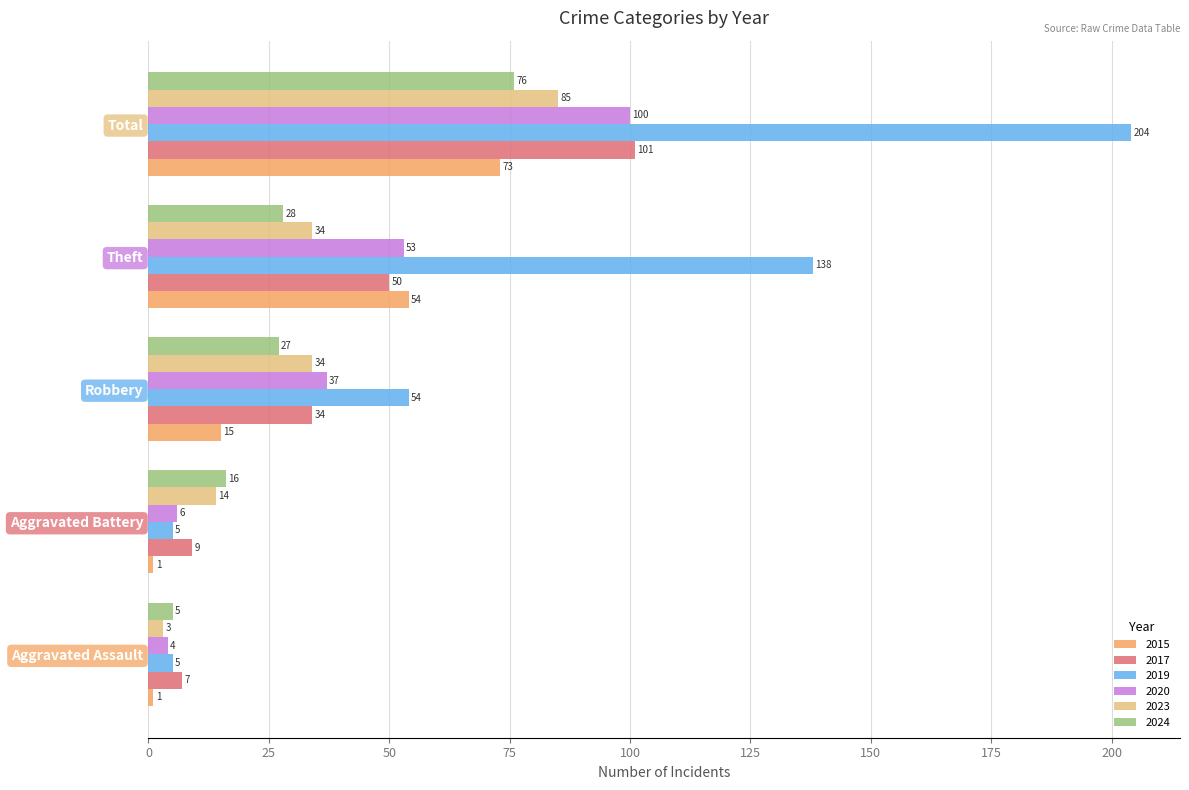

What is the difference between the 2019 values at Aggravated Assault and Theft?

133